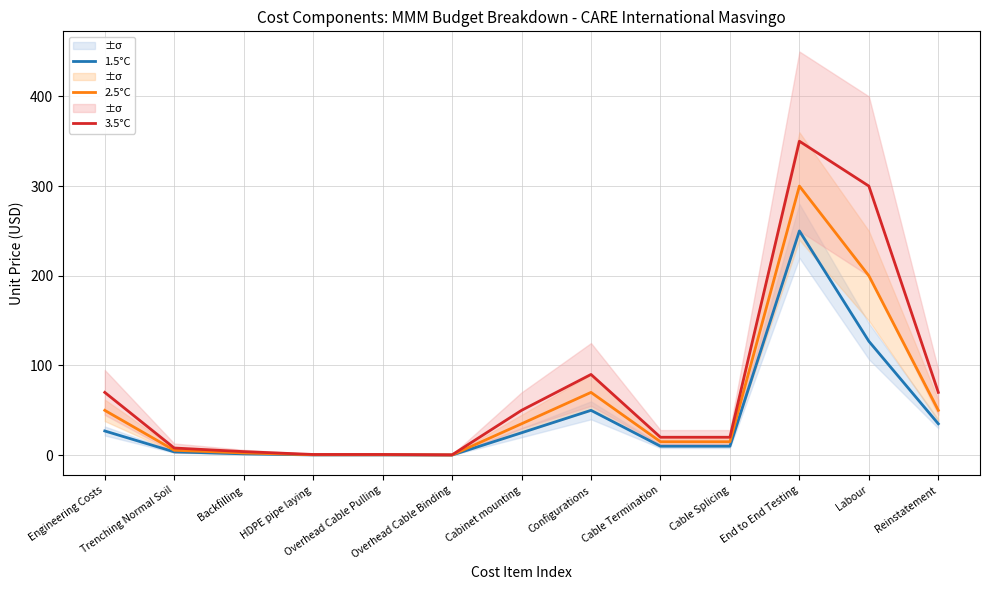

Reading right to left, what are all the values shown in this chart?

1.5°C: 35.0	127.0	250.0	10.0	10.0	50.0	25.0	0.1	0.3	0.3	1.5	3.7	27.0
2.5°C: 50.0	200.0	300.0	15.0	15.0	70.0	35.0	0.2	0.5	0.5	2.5	5.5	50.0
3.5°C: 70.0	300.0	350.0	20.0	20.0	90.0	50.0	0.4	0.8	0.8	4.0	8.0	70.0